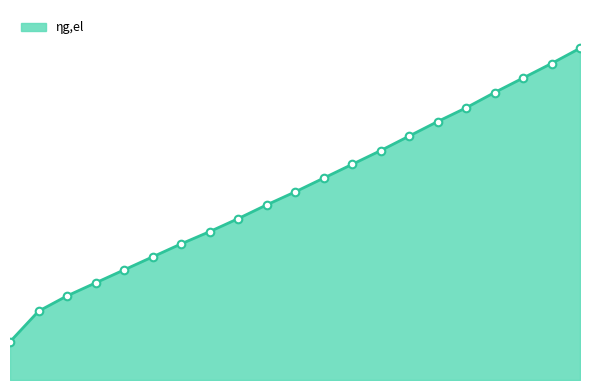

Does the chart have visible grid lines?

No